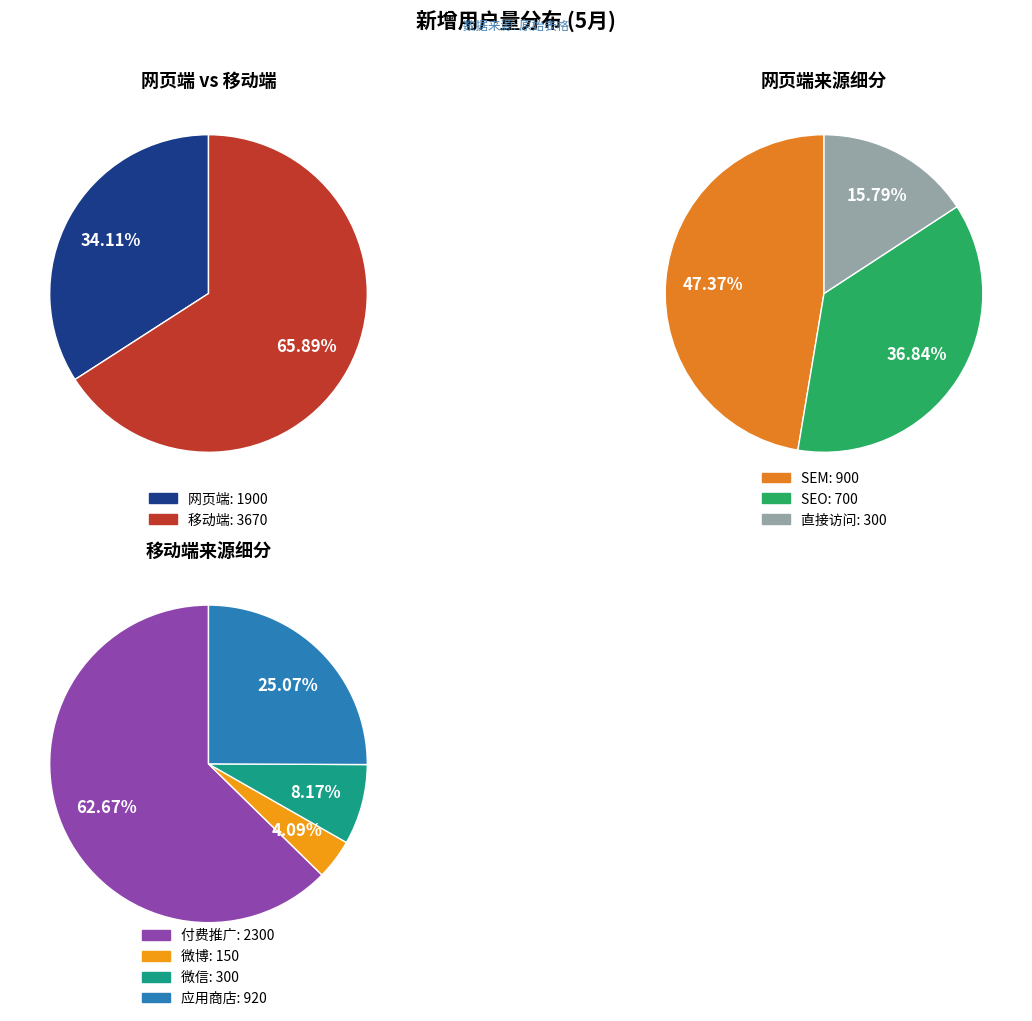

To the nearest percent, what is the difference between the largest and smallest slice percentages?

32%